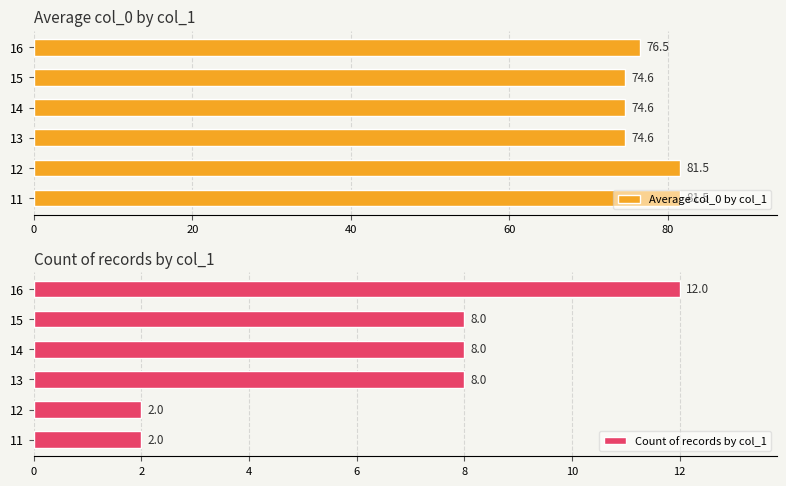

What is the difference between the second highest and second lowest values in the Average col_0 by col_1 series?

6.9